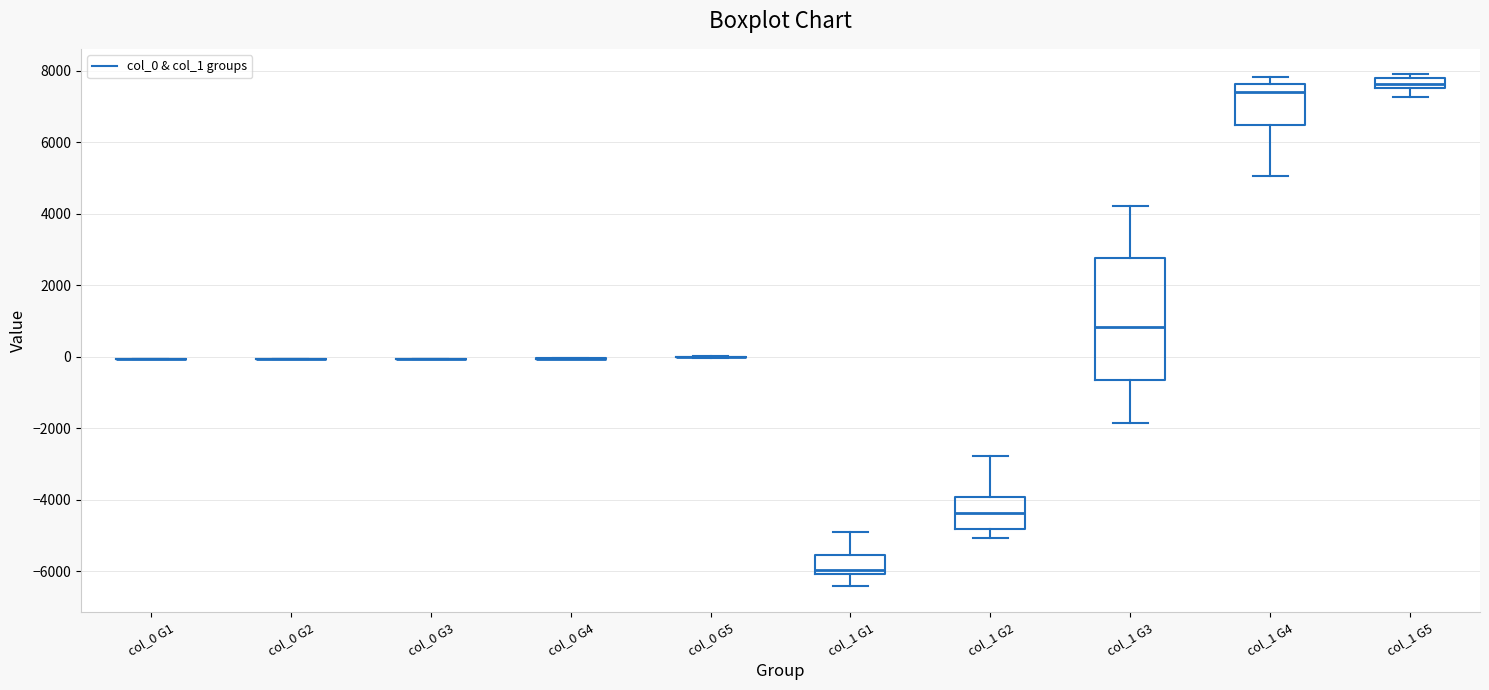

Comparing the boxes themselves (not the whiskers), which one is the tallest?

col_1 G3